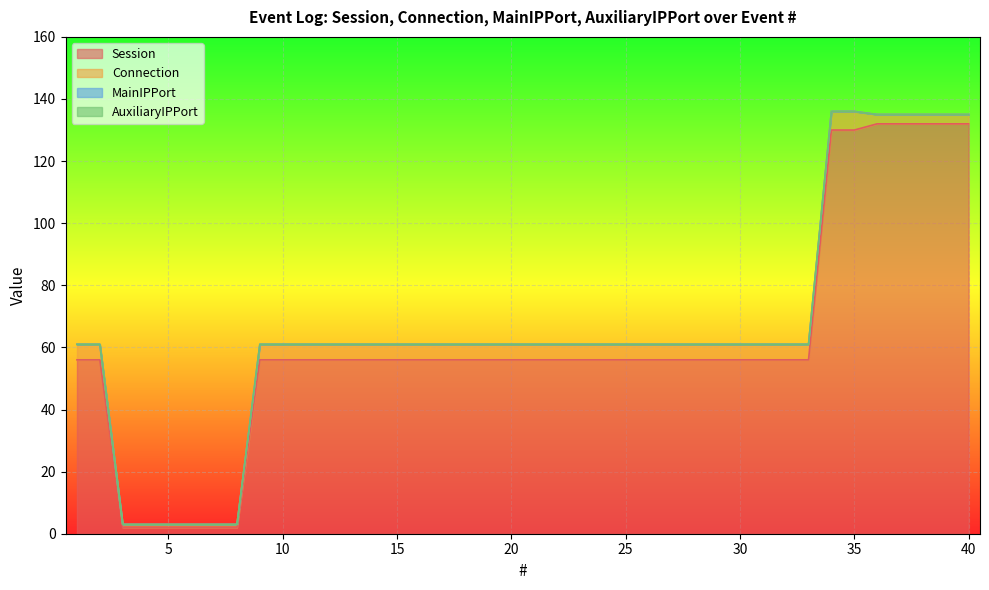

What are all the series names shown in the legend?

Session, Connection, MainIPPort, AuxiliaryIPPort